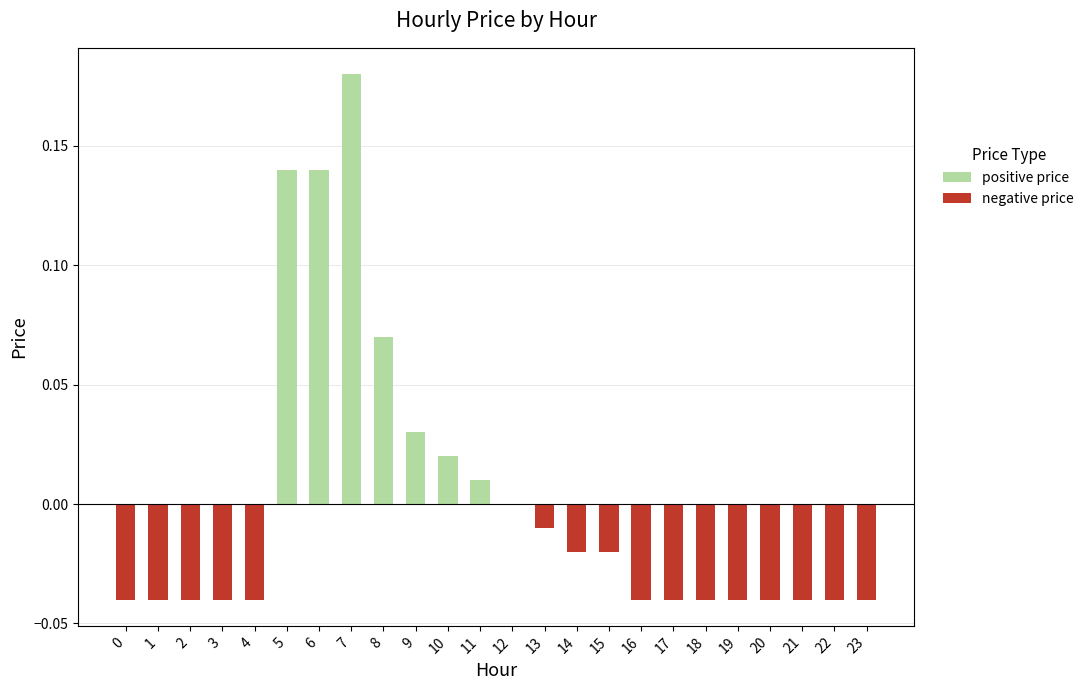

What is the difference between the maximum and second lowest values in the positive price series?

0.2